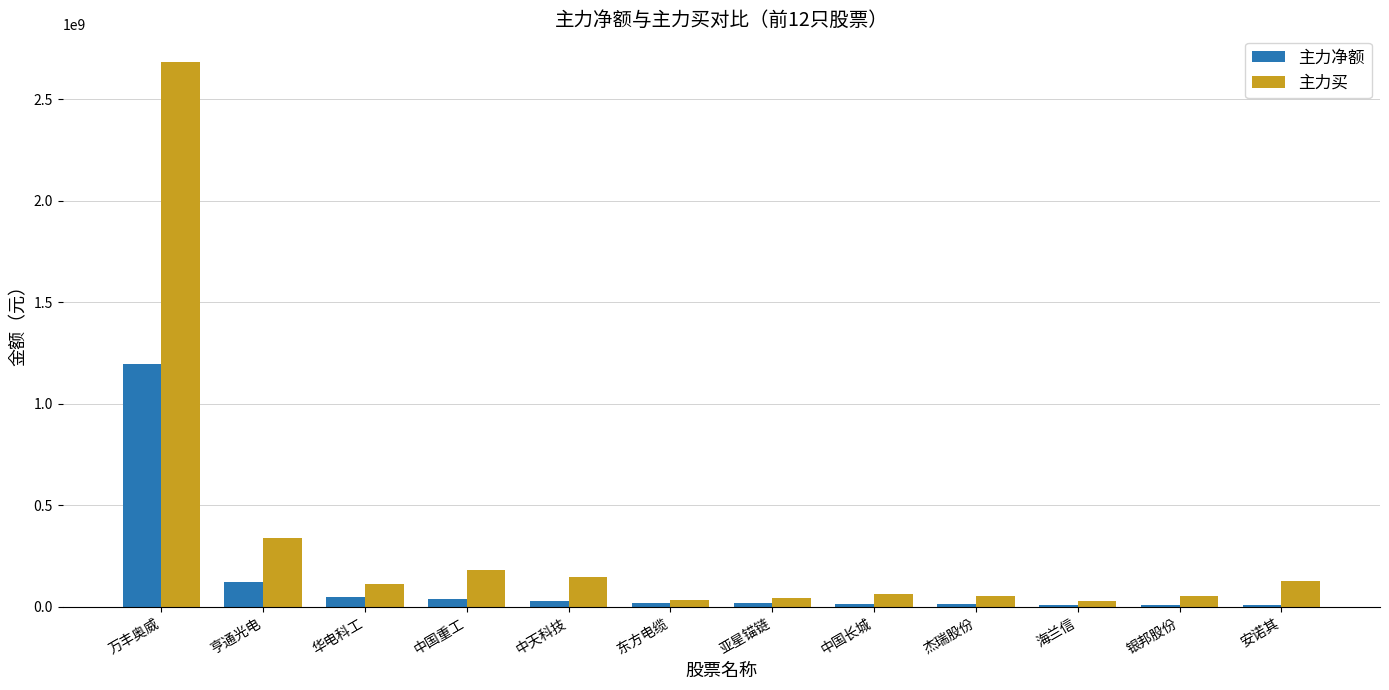

What is the maximum value for 主力买?

2686678394